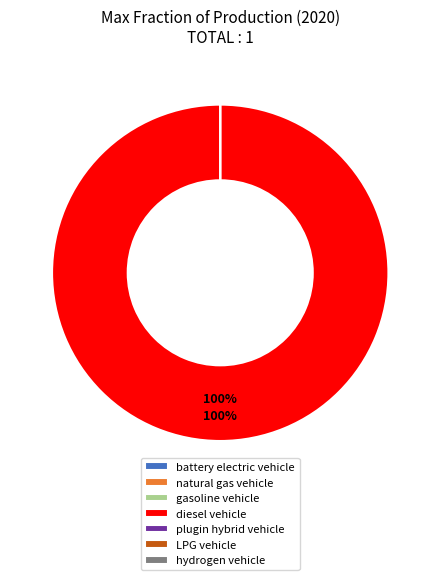

Does any single category account for the majority?

Yes